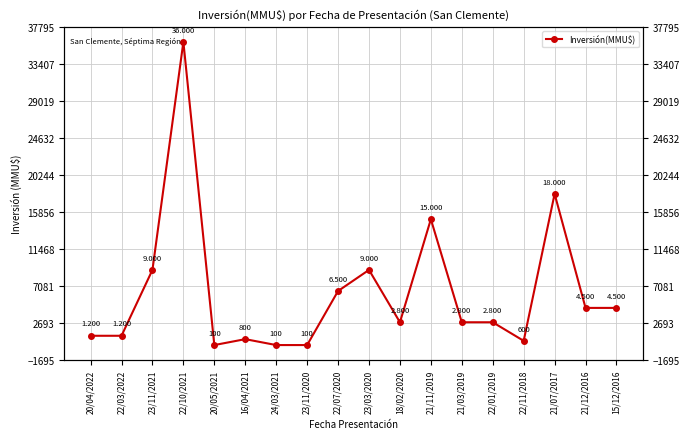

Is it true that the value at 21/12/2016 is 4500?

True